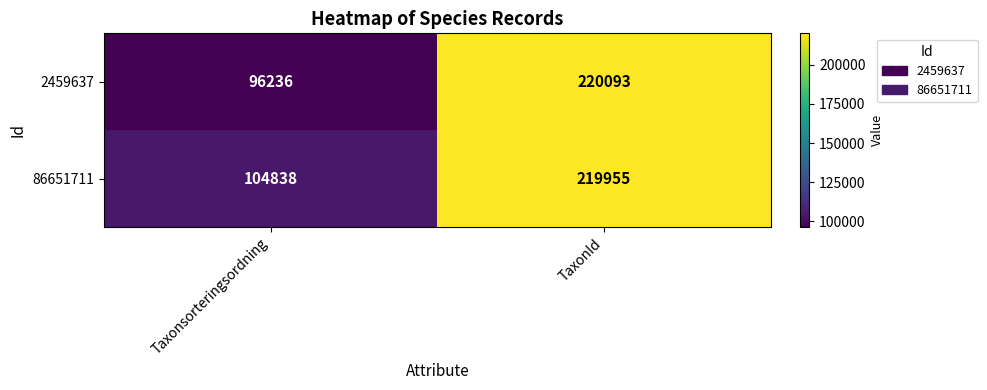

At which category is the sum across all series the highest?

TaxonId